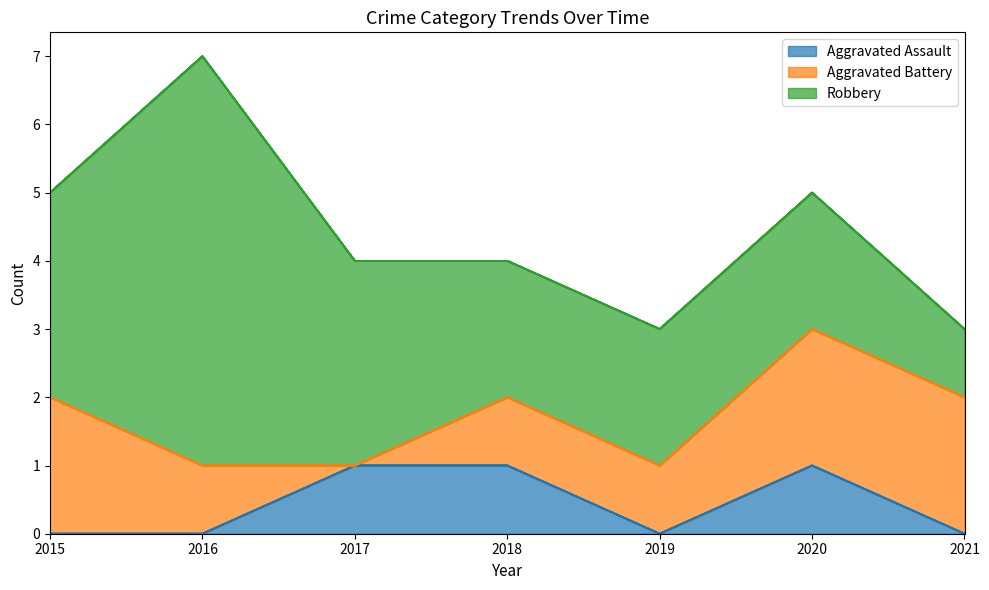

At how many categories does at least one series exceed 0?

7